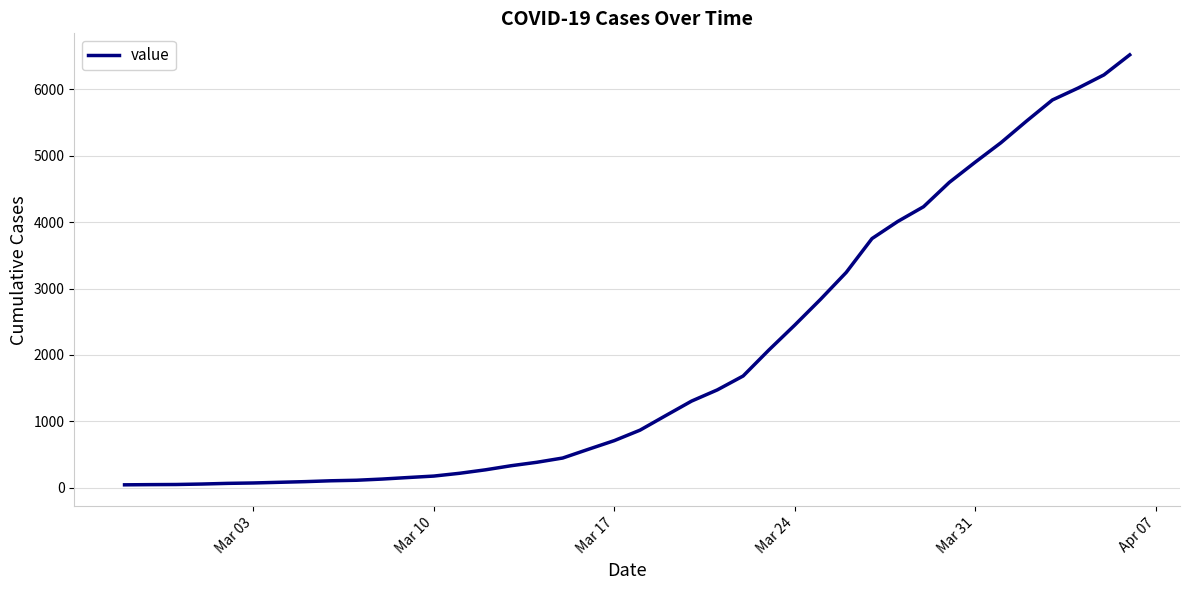

What is the maximum value shown in the chart?

6522